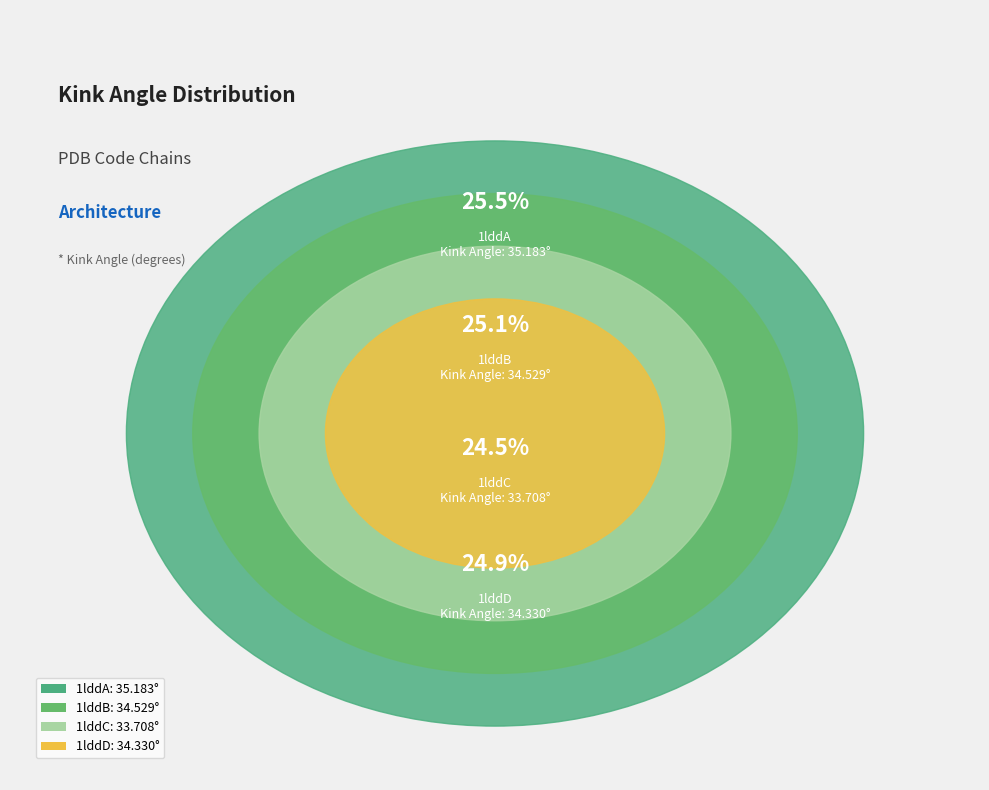

Between 1lddC and 1lddD, which is larger?

1lddD